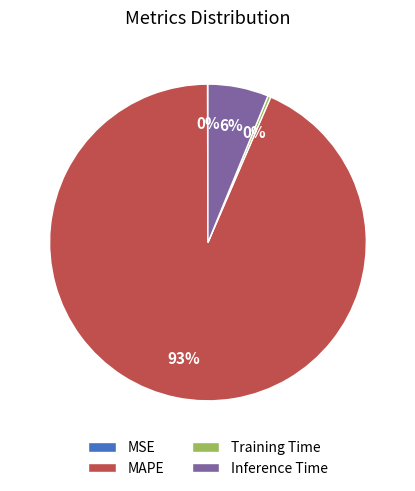

Is there a majority slice in this chart?

Yes